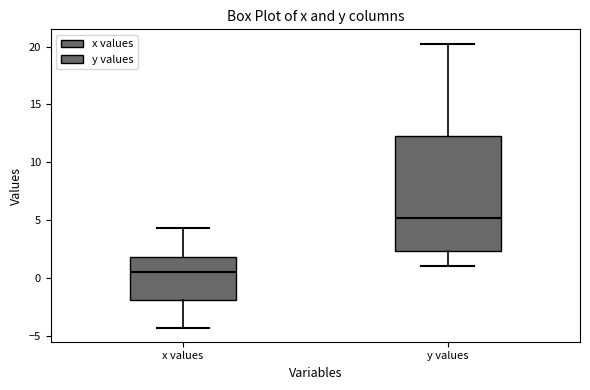

Reading left to right, read every box against the y-axis: the position of its median line, the range the box covers, and the ends of its whiskers. The values are not printed on the chart, so give them approximately, as read against the axis.

x values: median 0.5, box -2.0 to 2.0, whiskers -4.5 to 4.5
y values: median 5.0, box 2.5 to 12.5, whiskers 1.0 to 20.5